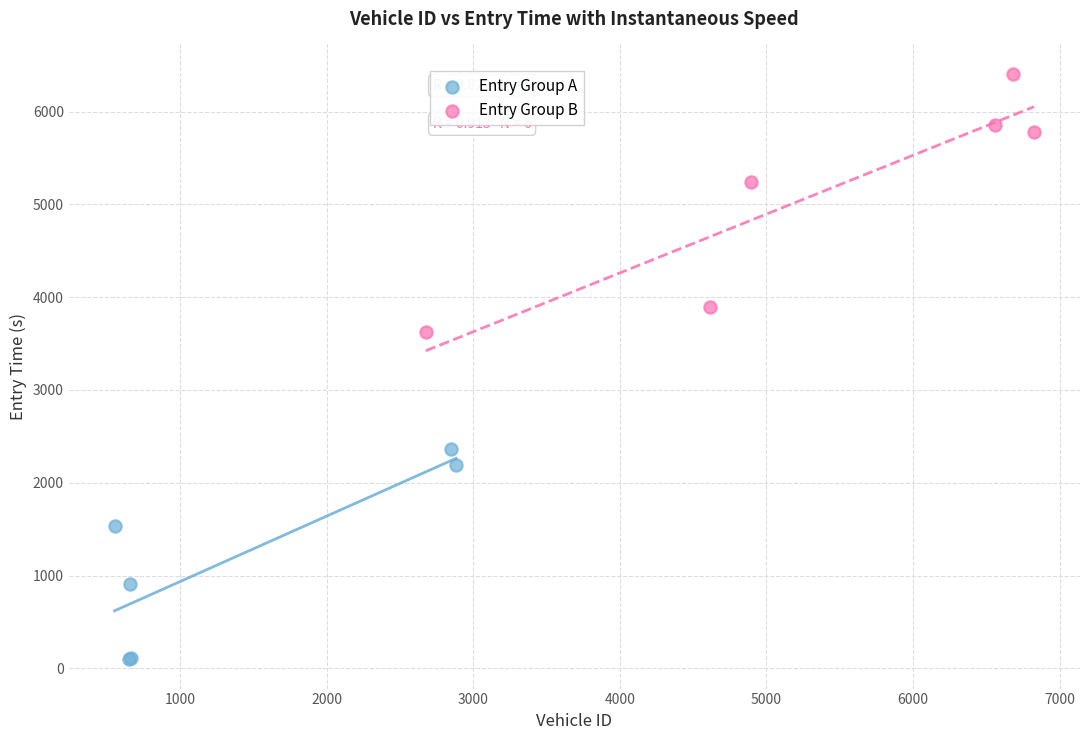

Which series contains the lowest Y value?

Entry Group A